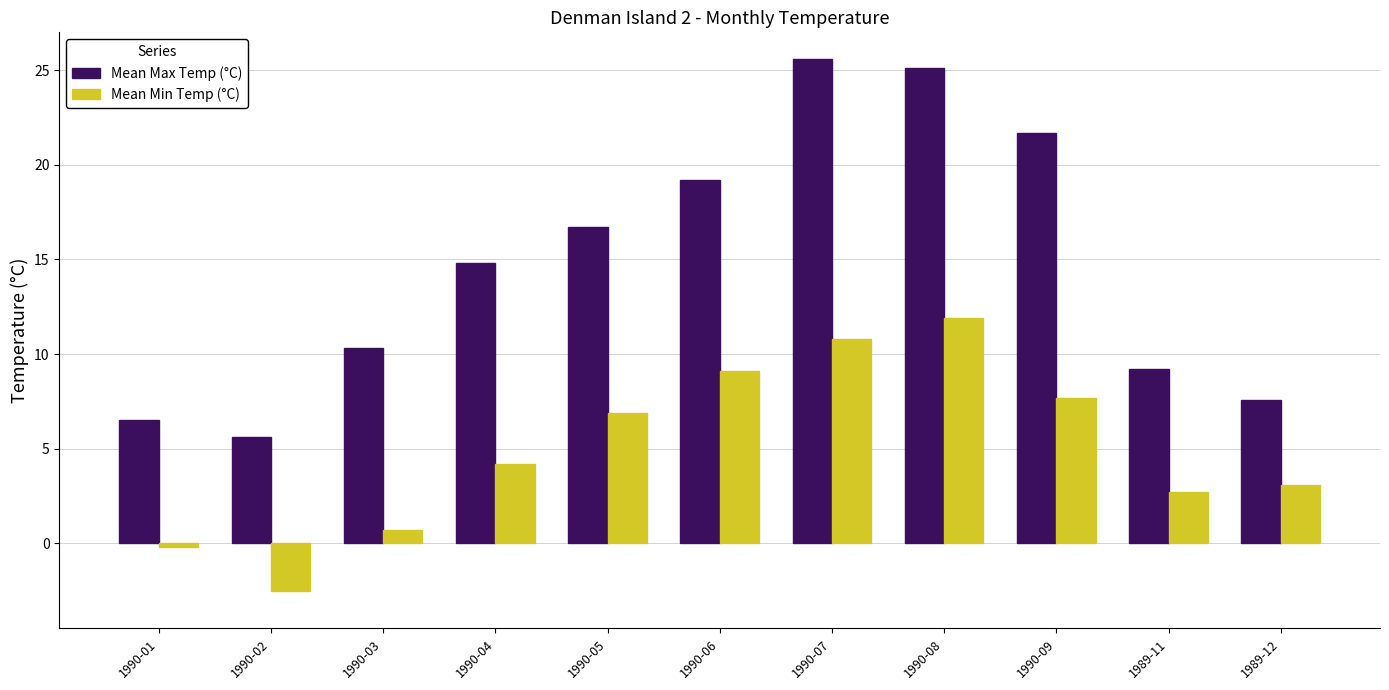

What is the difference between the highest and lowest values at 1990-07?

14.8